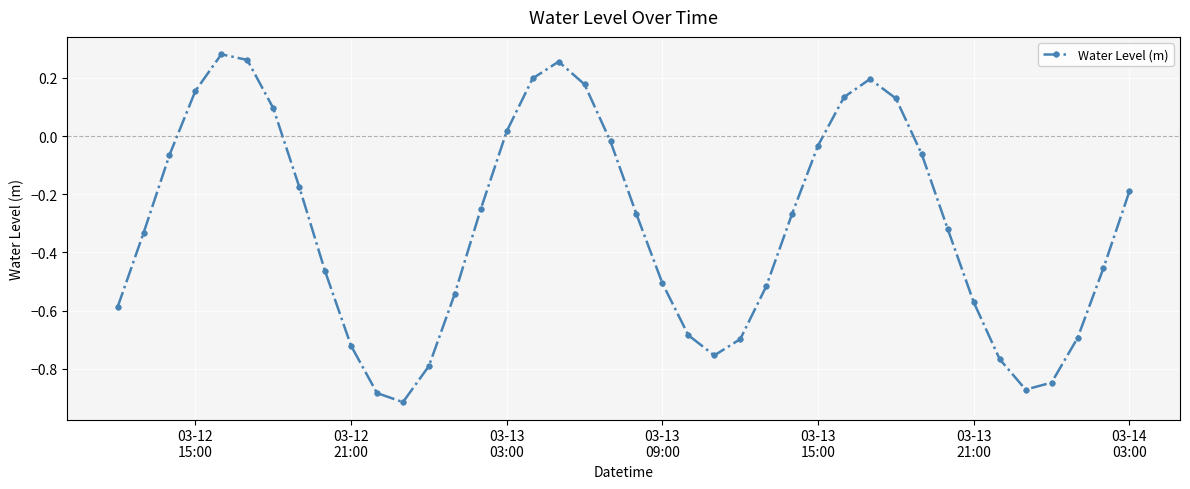

What is the sum of all values?

-12.4